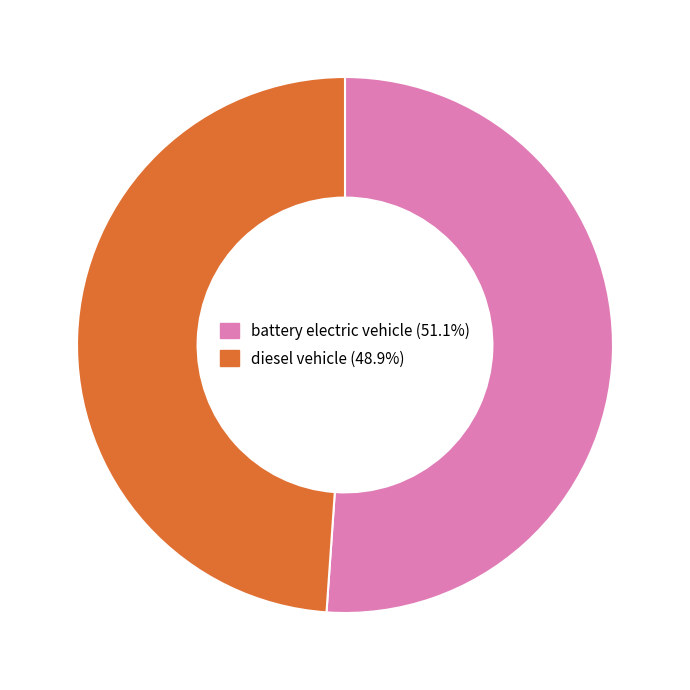

Do battery electric vehicle and diesel vehicle together represent more than half of the pie?

Yes